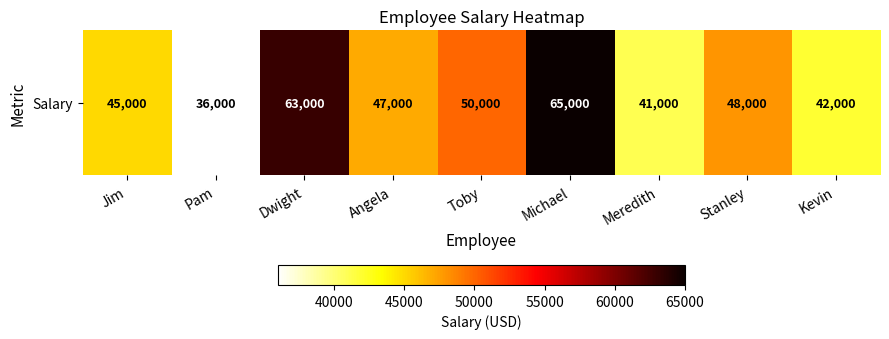

What is the sum of all values?

437000